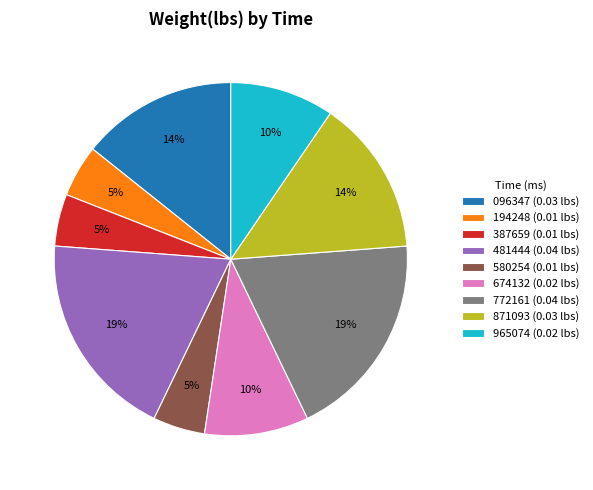

To the nearest percent, what portion does 674132 (0.02 lbs) represent?

10%